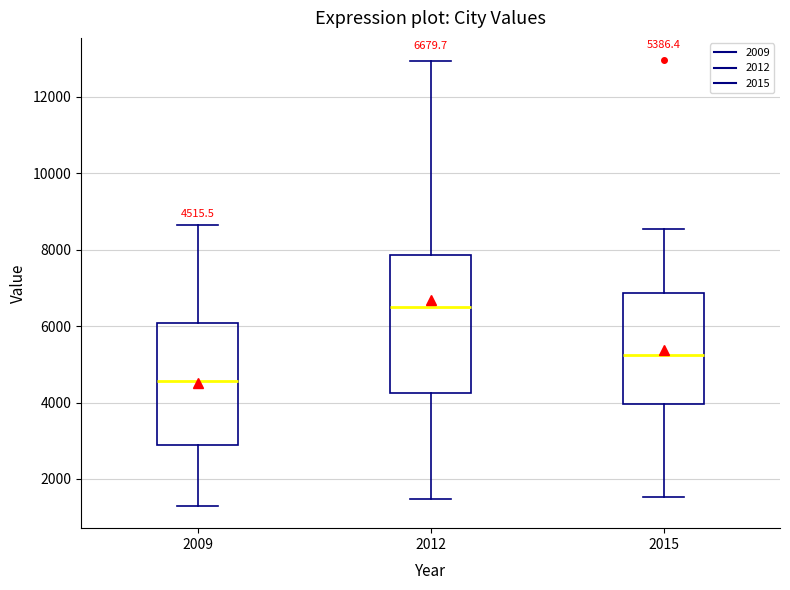

Which box has the highest median line?

2012